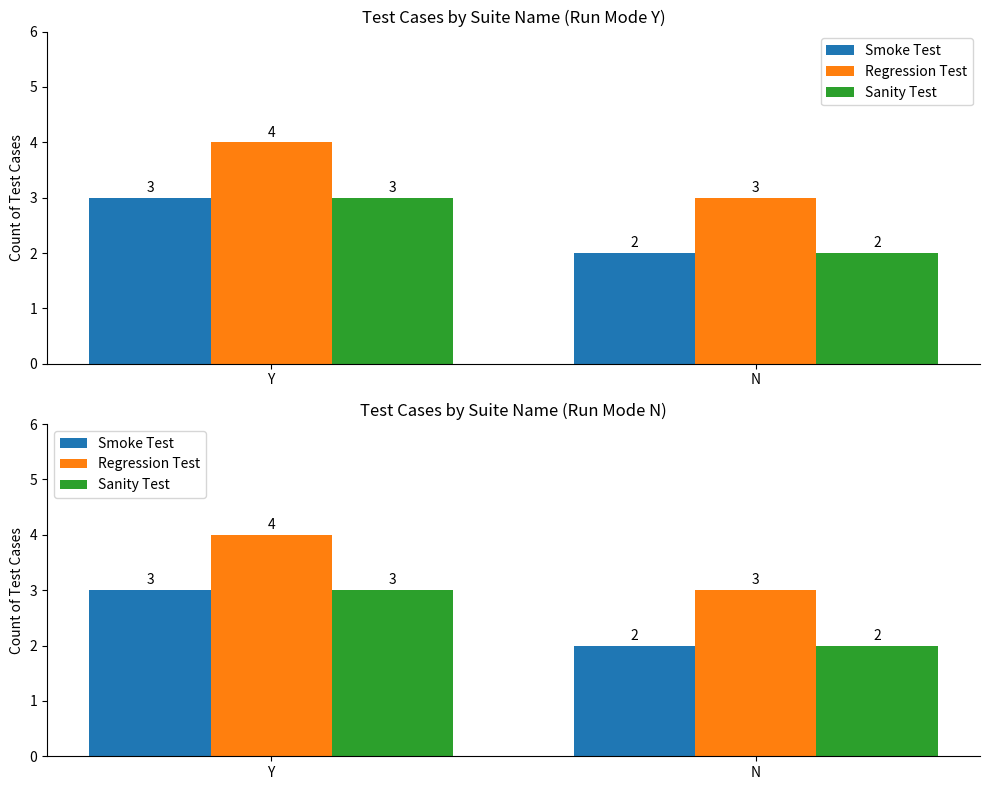

Which series has the widest spread of values?

Smoke Test